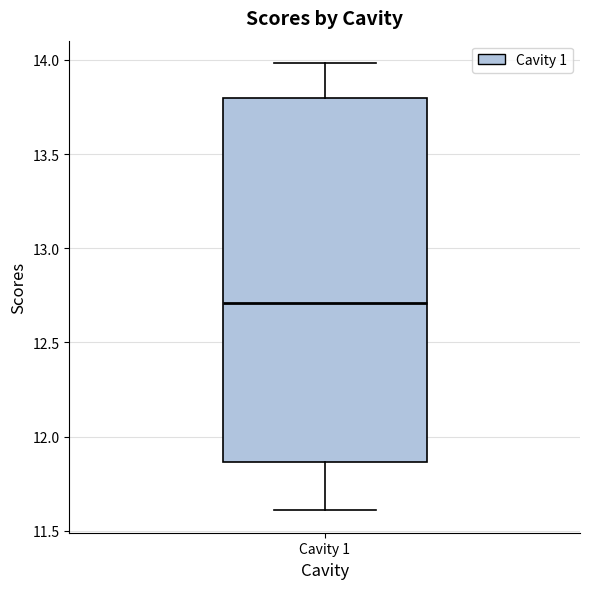

Read this box plot against the y-axis: the position of the median line, the range covered by the box, and the ends of both whiskers. The values are not printed on the chart, so give them approximately, as read against the axis.

median 12.70, box 11.85 to 13.80, whiskers 11.60 to 14.00